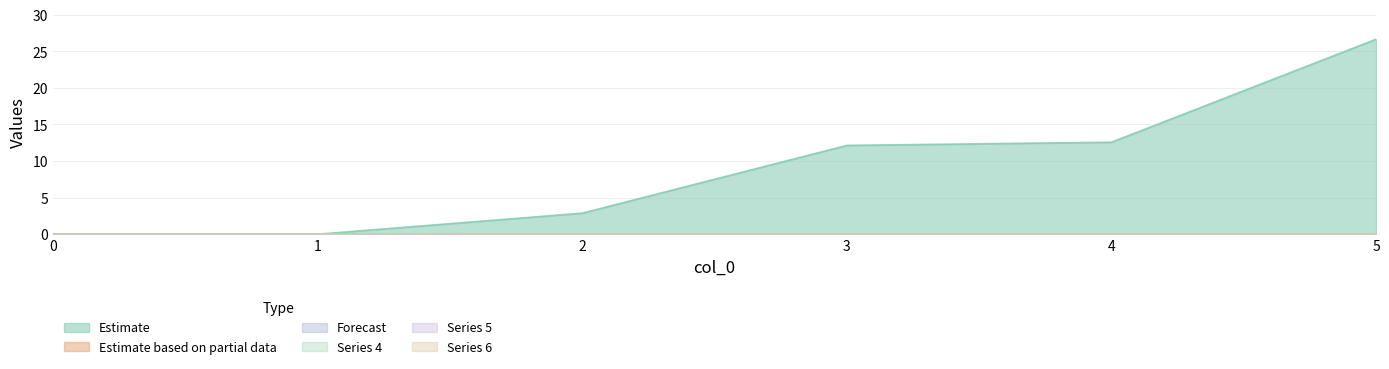

Does the chart have visible grid lines?

Yes